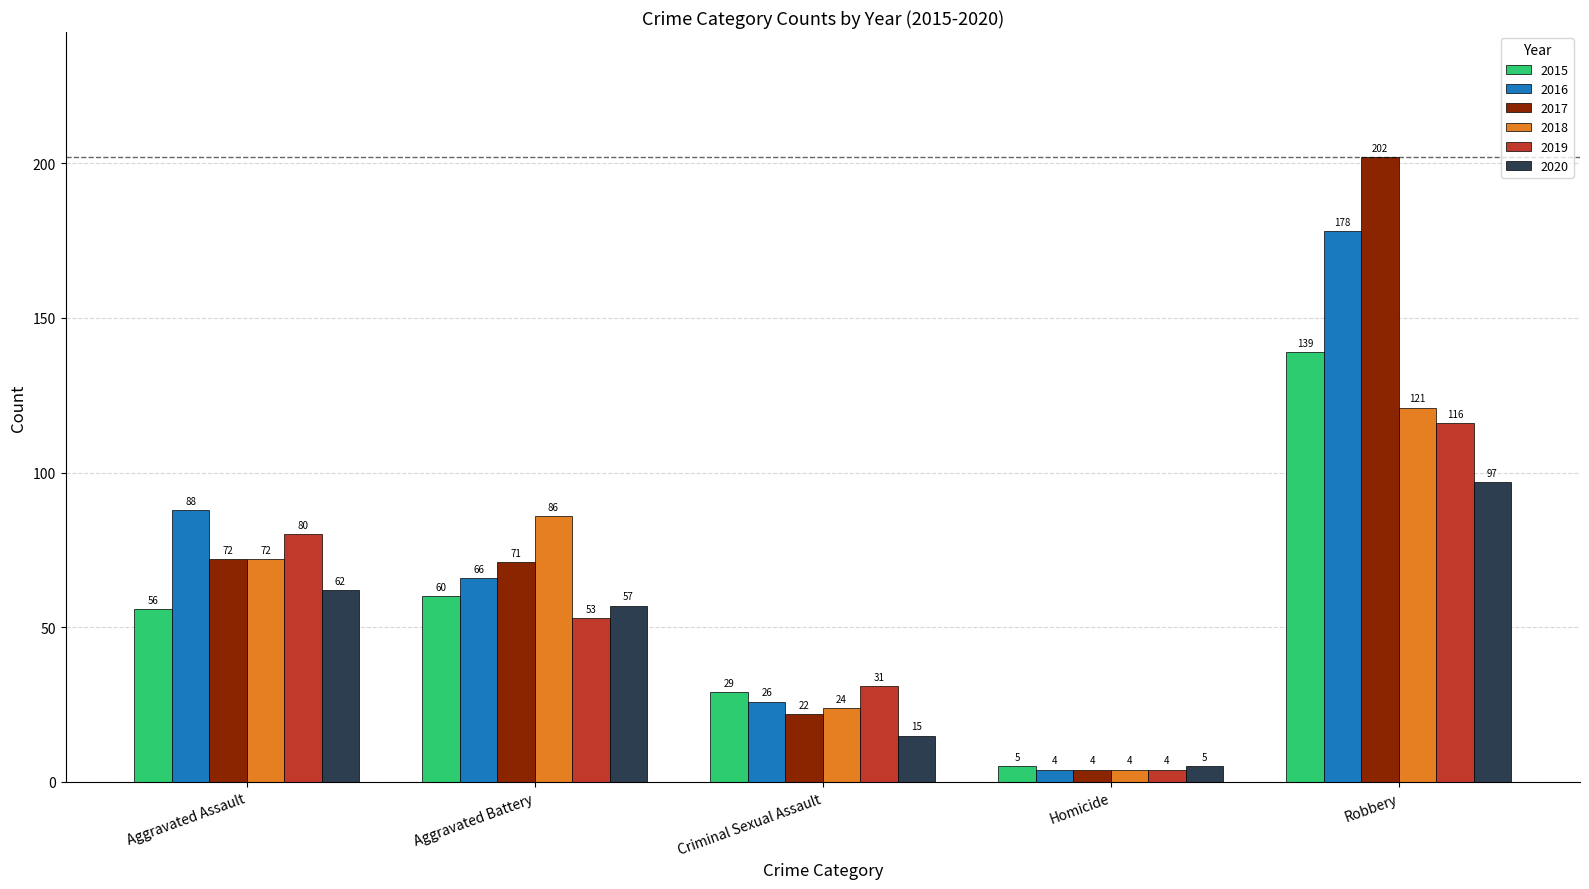

At which label does 2016 reach its peak?

Robbery